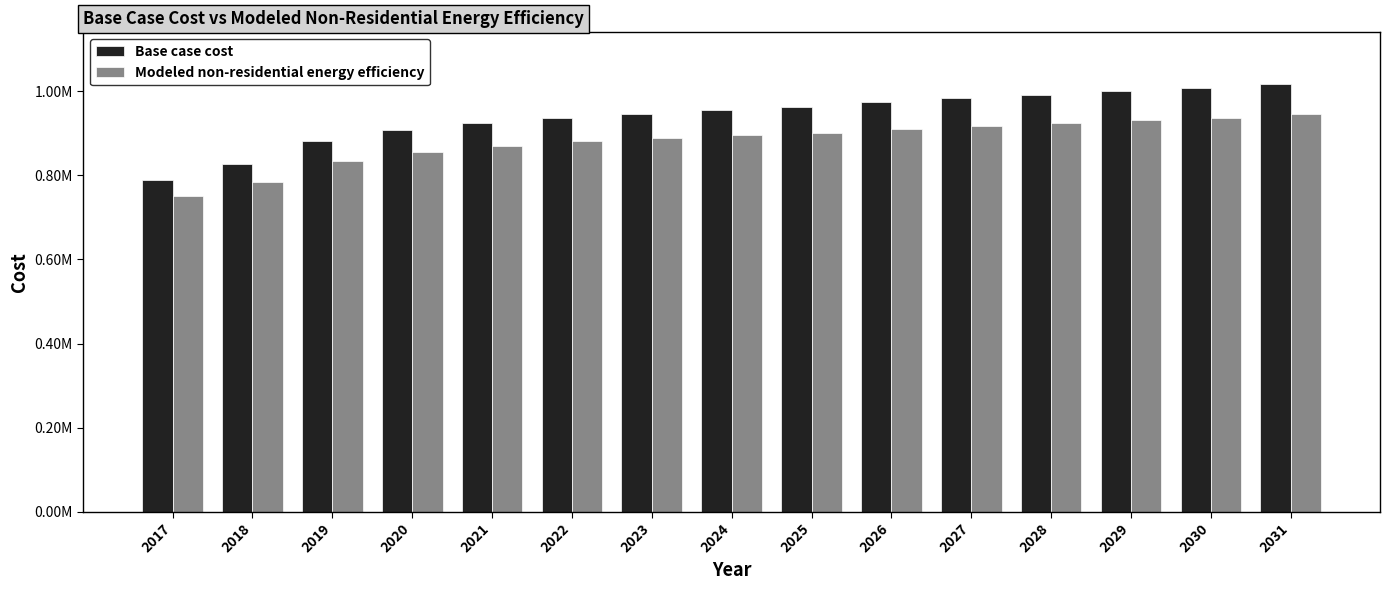

Between 2018 and 2025, which series saw the biggest shift?

Base case cost